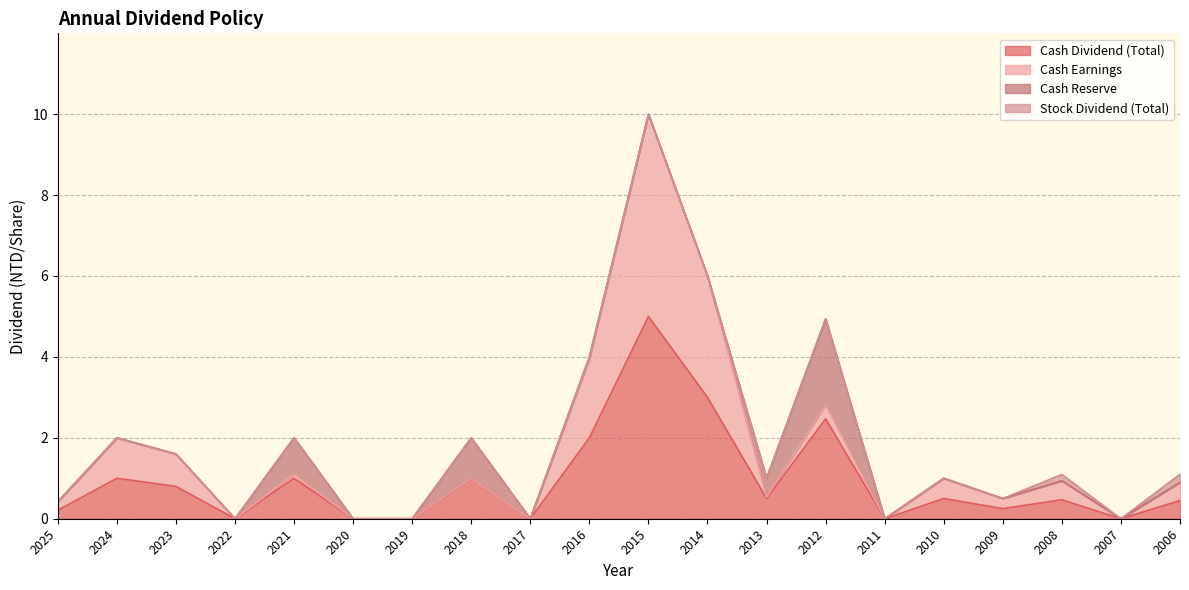

Which category has the highest value across all series?

2015